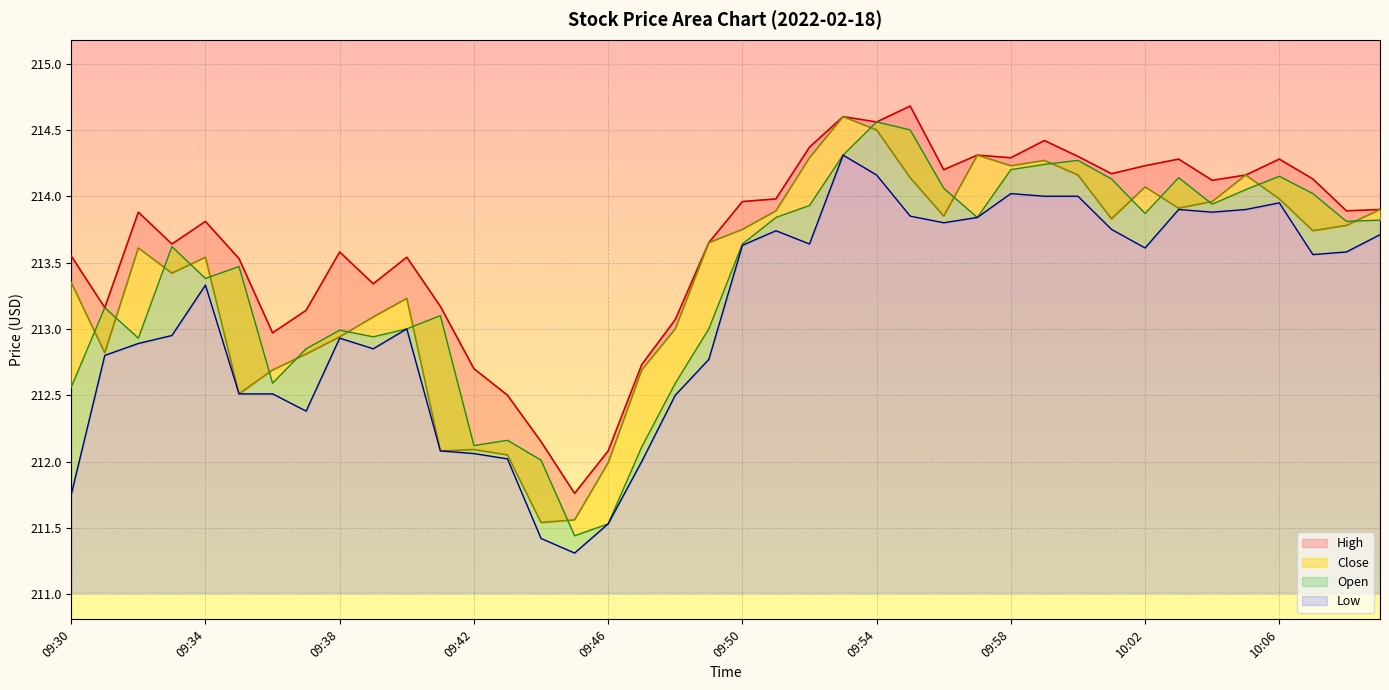

At which label does Low reach its peak?

09:53